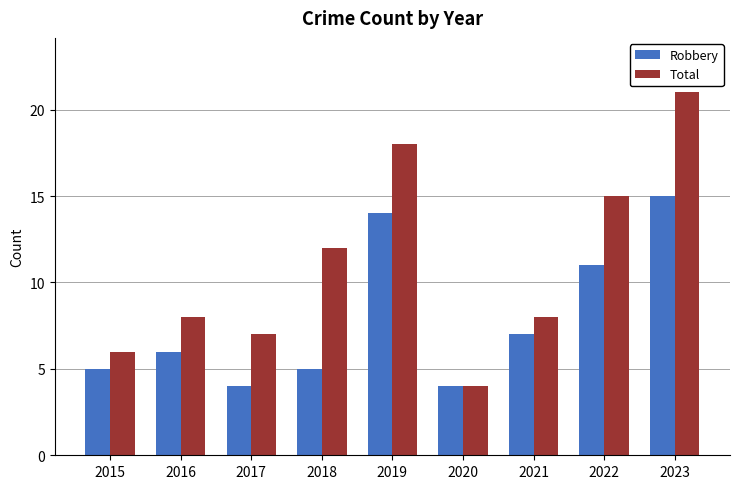

What is the total value across all series at 2021?

15